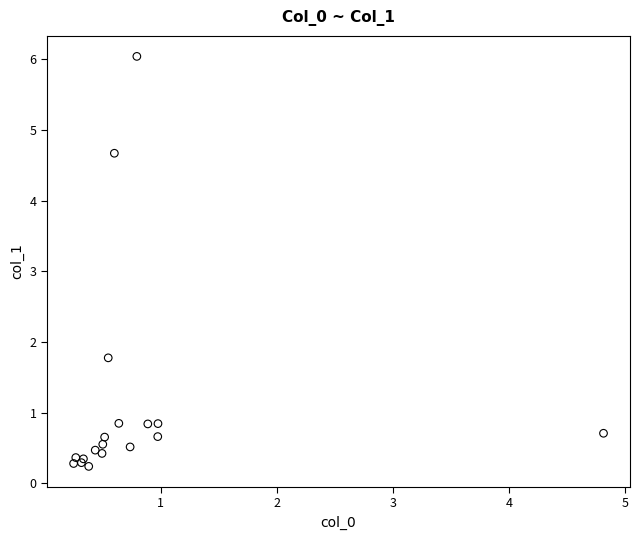

What Y value in the scatter plot is closest to 3?

1.8